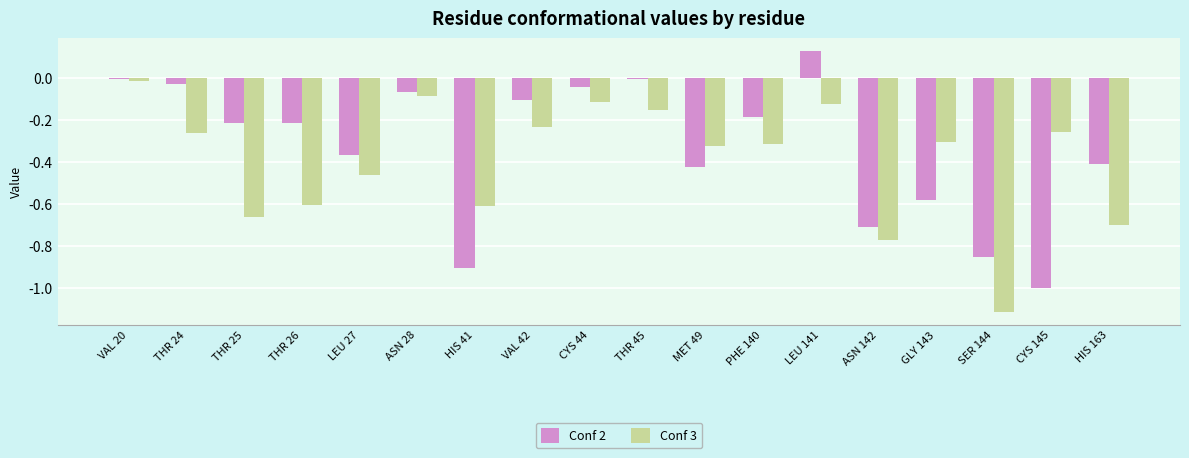

Which series changed the most between THR 24 and THR 26?

Conf 3